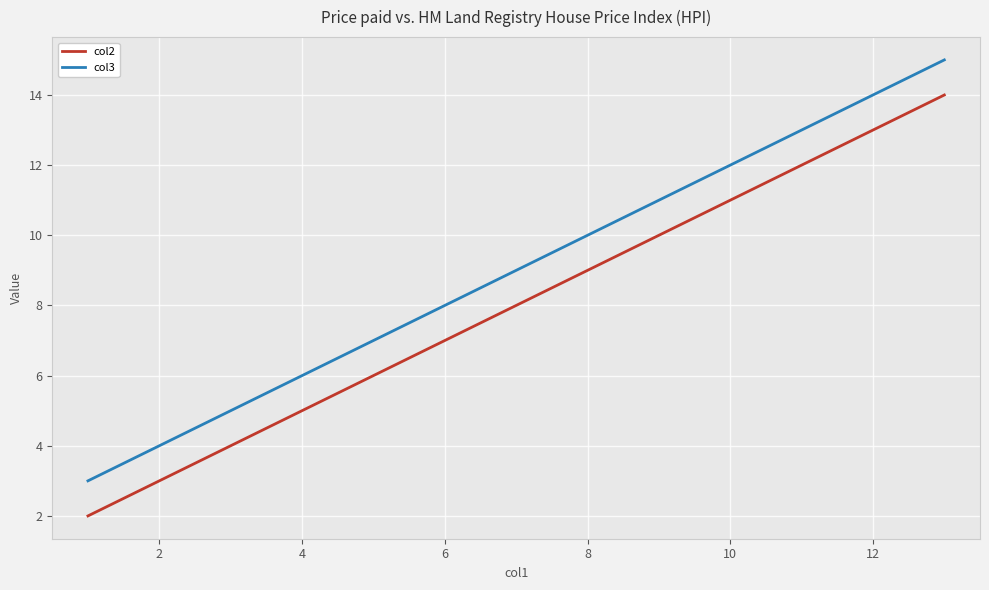

Which series has the largest total across all categories?

col3